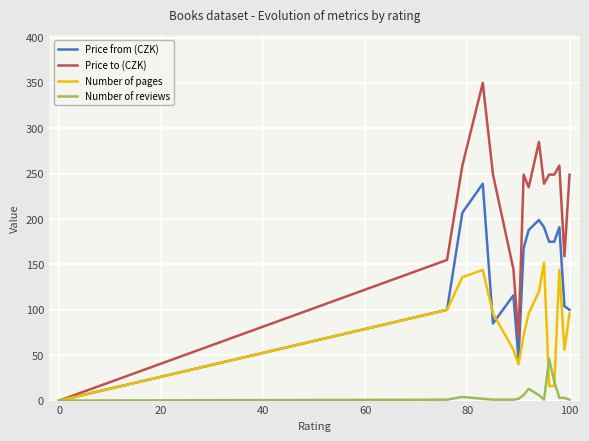

What is the maximum value shown in the chart?

350